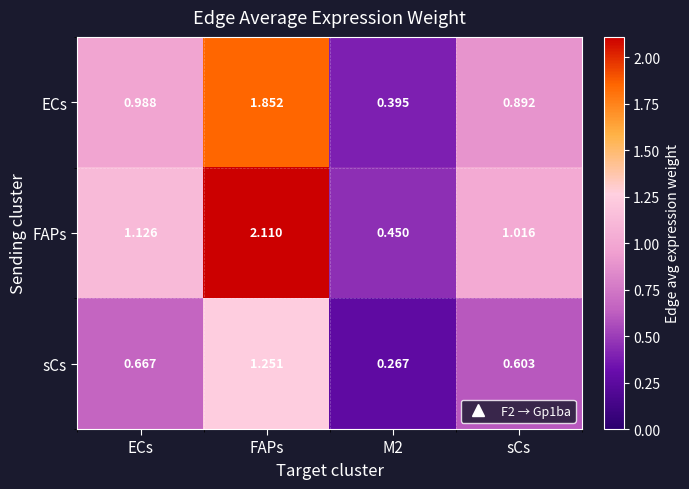

Between ECs and sCs, which series saw the biggest shift?

FAPs